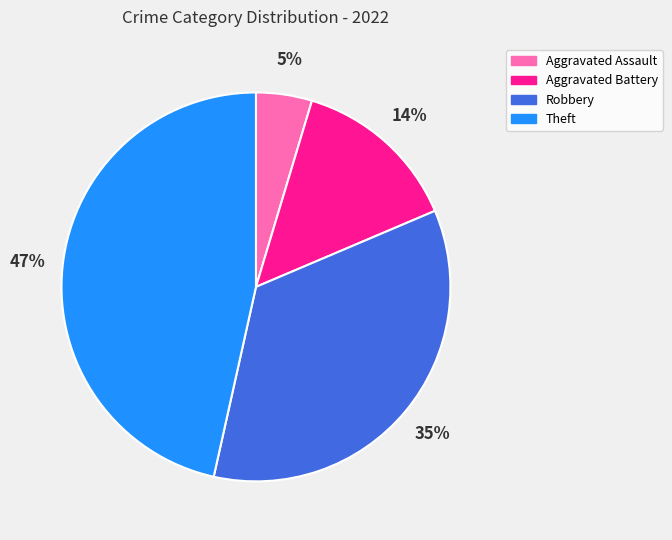

To the nearest percent, what is the difference between the largest and smallest slice percentages?

42%